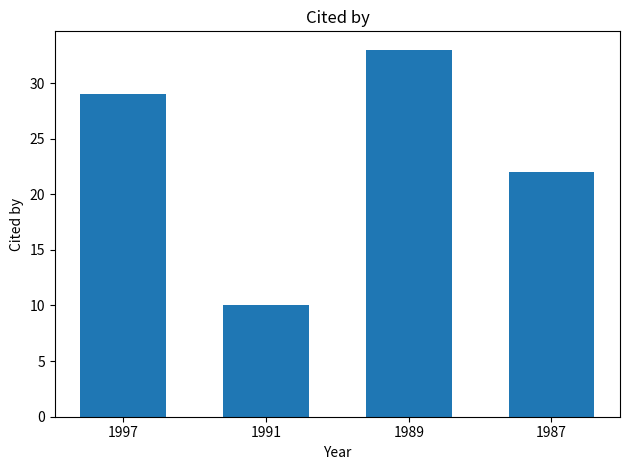

Rank the categories by value from highest to lowest.

1989, 1997, 1987, 1991